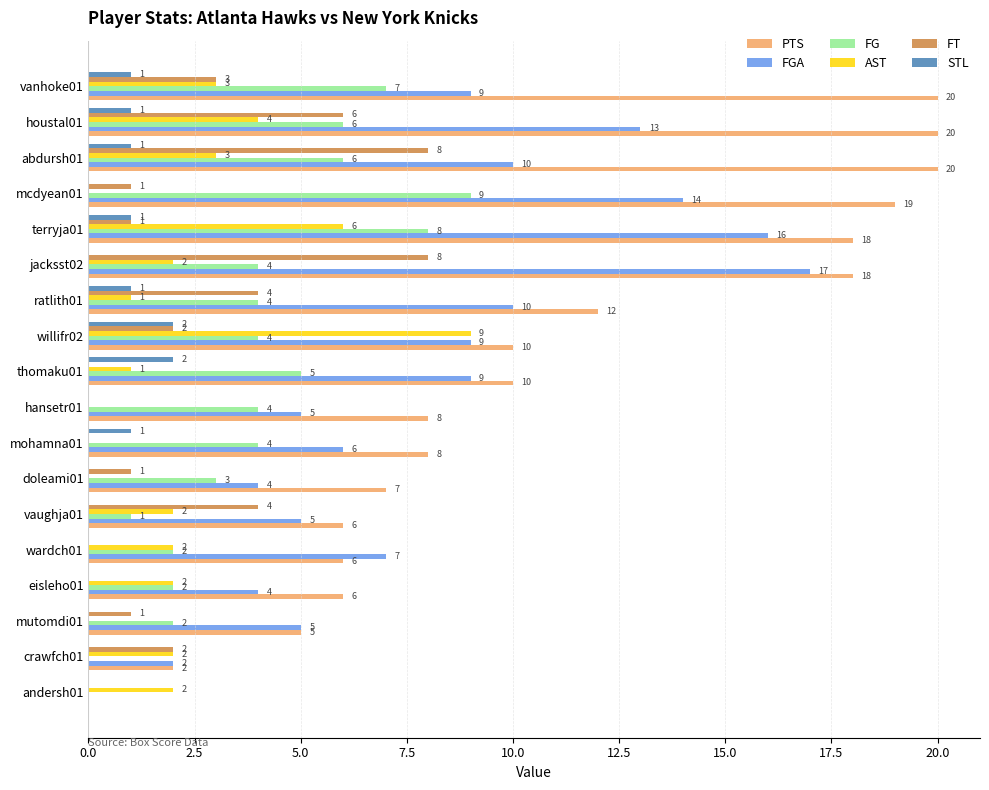

Is the value of FT at vanhoke01 greater than the value of FG at mutomdi01?

Yes